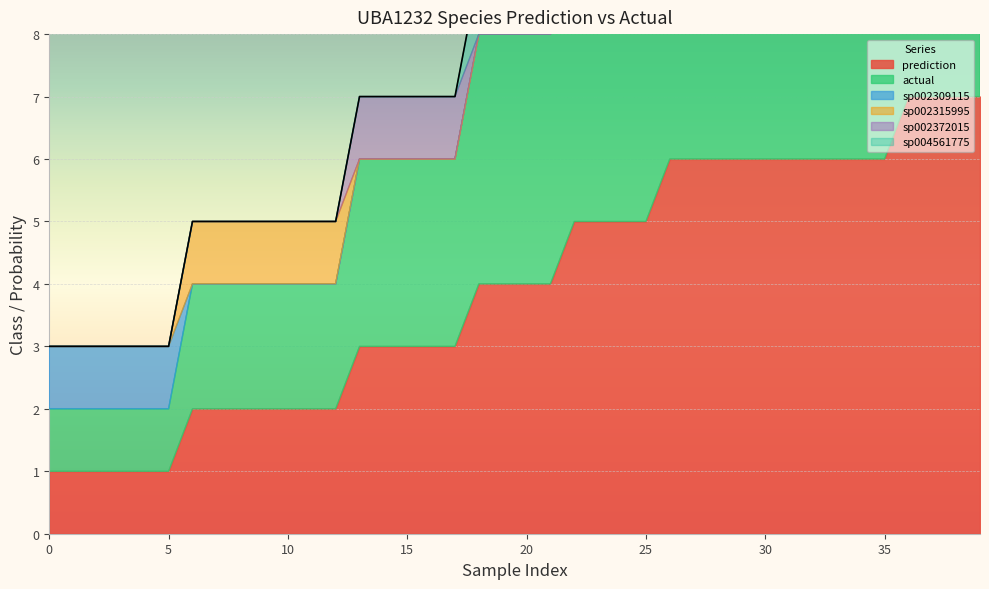

Reading left to right, transcribe all the data shown in this chart.

prediction: 0=1	1=1	2=1	3=1	4=1	5=1	6=2	7=2	8=2	9=2	10=2	11=2	12=2	13=3	14=3	15=3	16=3	17=3	18=4	19=4	20=4	21=4	22=5	23=5	24=5	25=5	26=6	27=6	28=6	29=6	30=6	31=6	32=6	33=6	34=6	35=6	36=7	37=7	38=7	39=7
actual: 0=1	1=1	2=1	3=1	4=1	5=1	6=2	7=2	8=2	9=2	10=2	11=2	12=2	13=3	14=3	15=3	16=3	17=3	18=4	19=4	20=4	21=4	22=5	23=5	24=5	25=5	26=6	27=6	28=6	29=6	30=6	31=6	32=6	33=6	34=6	35=6	36=7	37=7	38=7	39=7
sp002309115: 0=1	1=1	2=1	3=1	4=1	5=1	6=0	7=0	8=0	9=0	10=0	11=0	12=0	13=0	14=0	15=0	16=0	17=0	18=0	19=0	20=0	21=0	22=0	23=0	24=0	25=0	26=0	27=0	28=0	29=0	30=0	31=0	32=0	33=0	34=0	35=0	36=0	37=0	38=0	39=0
sp002315995: 0=0	1=0	2=0	3=0	4=0	5=0	6=1	7=1	8=1	9=1	10=1	11=1	12=1	13=0	14=0	15=0	16=0	17=0	18=0	19=0	20=0	21=0	22=0	23=0	24=0	25=0	26=0	27=0	28=0	29=0	30=0	31=0	32=0	33=0	34=0	35=0	36=0	37=0	38=0	39=0
sp002372015: 0=0	1=0	2=0	3=0	4=0	5=0	6=0	7=0	8=0	9=0	10=0	11=0	12=0	13=1	14=1	15=1	16=1	17=1	18=0	19=0	20=0	21=0	22=0	23=0	24=0	25=0	26=0	27=0	28=0	29=0	30=0	31=0	32=0	33=0	34=0	35=0	36=0	37=0	38=0	39=0
sp004561775: 0=0	1=0	2=0	3=0	4=0	5=0	6=0	7=0	8=0	9=0	10=0	11=0	12=0	13=0	14=0	15=0	16=0	17=0	18=1	19=1	20=1	21=1	22=0	23=0	24=0	25=0	26=0	27=0	28=0	29=0	30=0	31=0	32=0	33=0	34=0	35=0	36=0	37=0	38=0	39=0